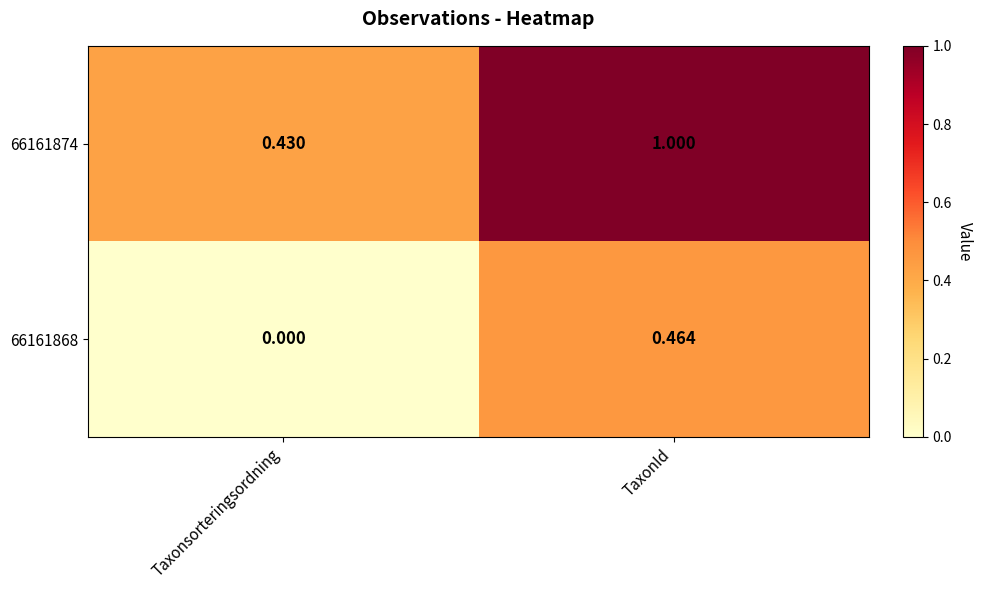

At which label is 66161868 closest to 0?

Taxonsorteringsordning